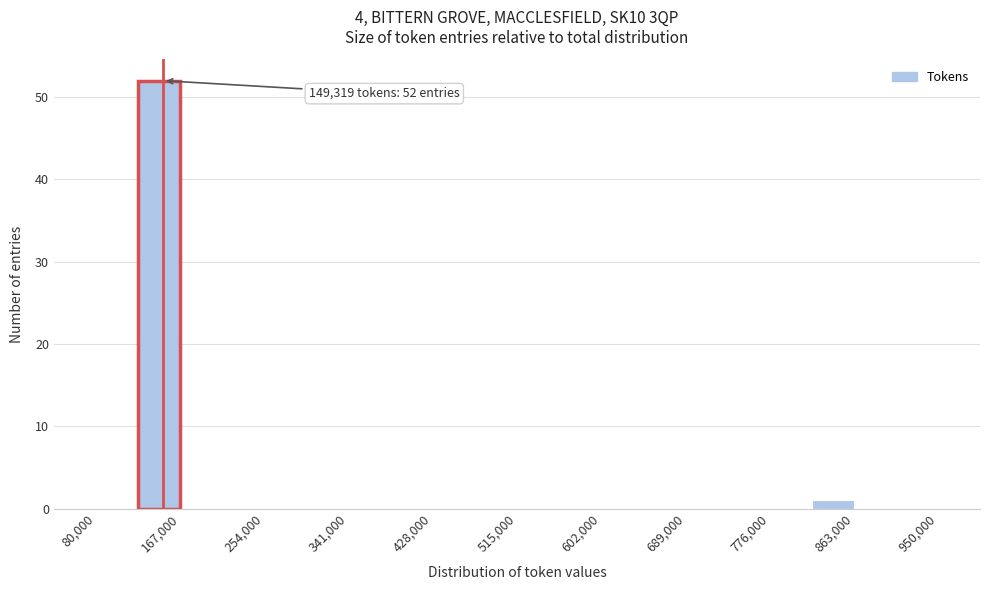

Which range on the x-axis has the tallest bar?

120000 to 170000